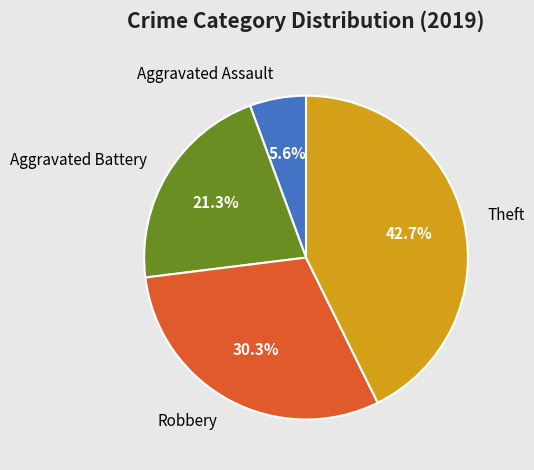

Does Robbery account for over 50% of the chart?

No